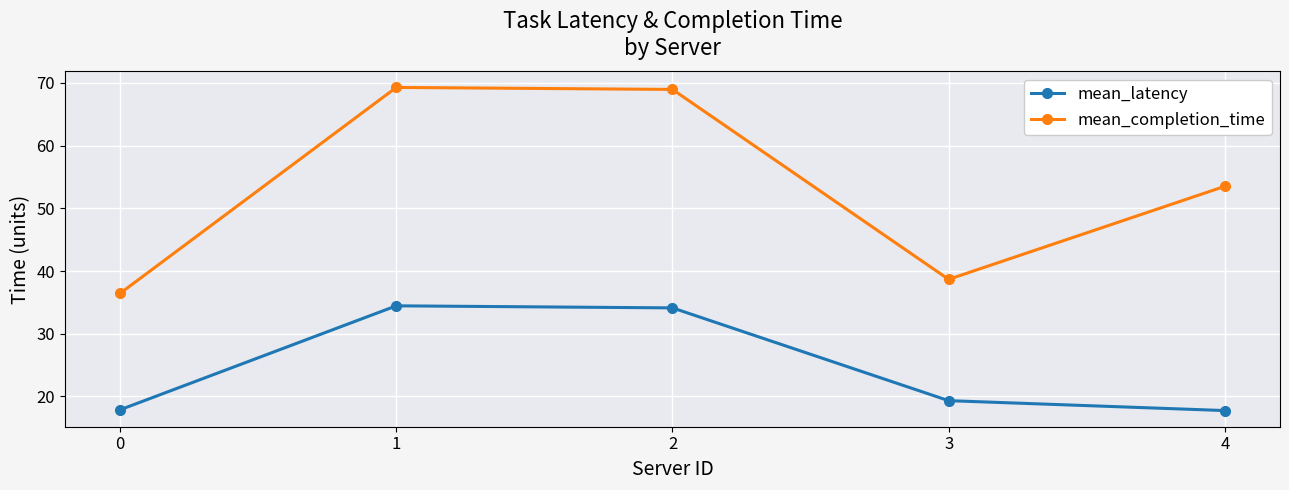

Rank the series by their average value, from lowest to highest.

mean_latency, mean_completion_time